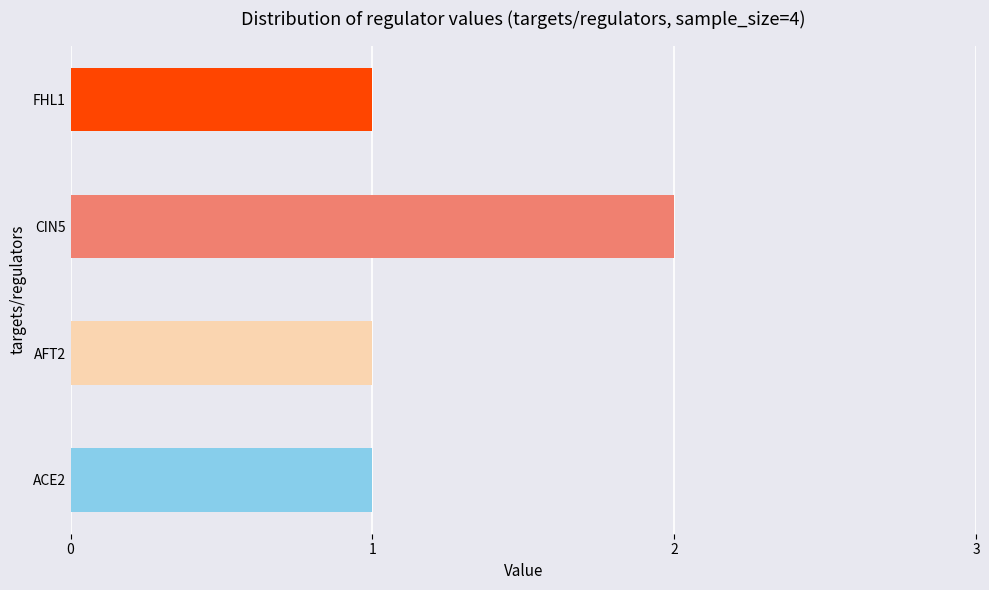

Does the chart contain stacked bars?

No